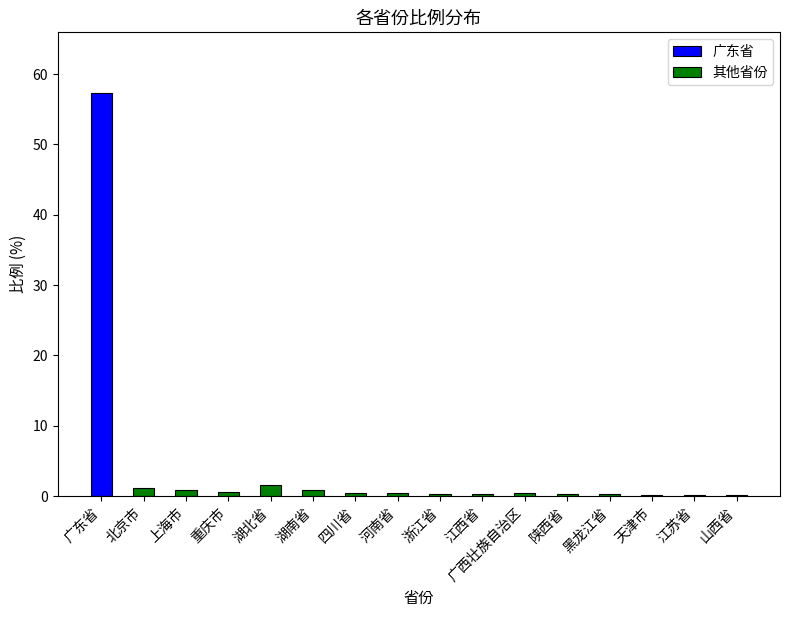

What is the sum of all 广东省 values?

57.3